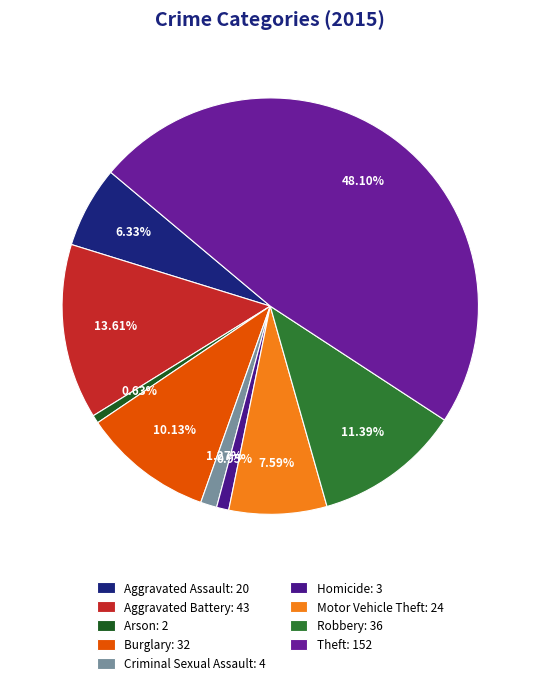

Does any single category account for the majority?

No